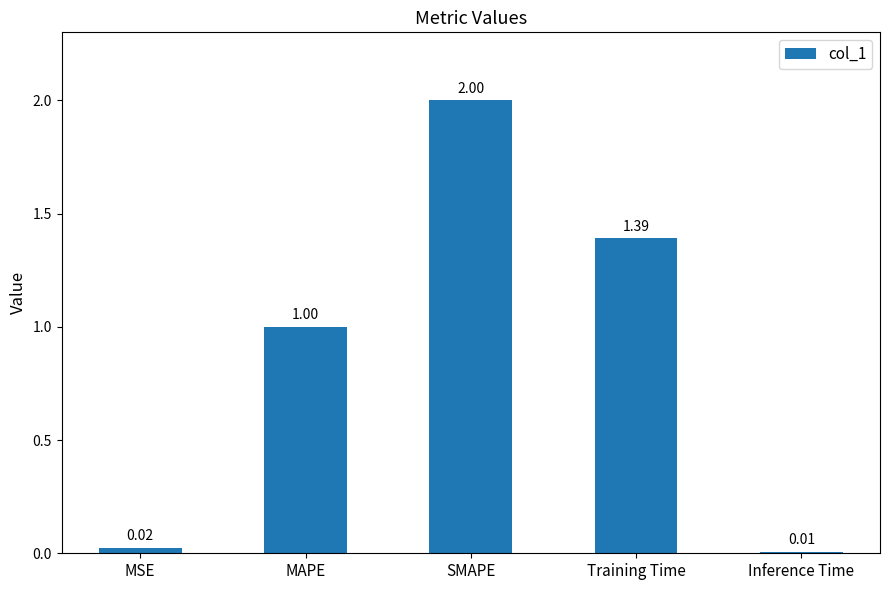

At which label is the value closest to 1?

MAPE